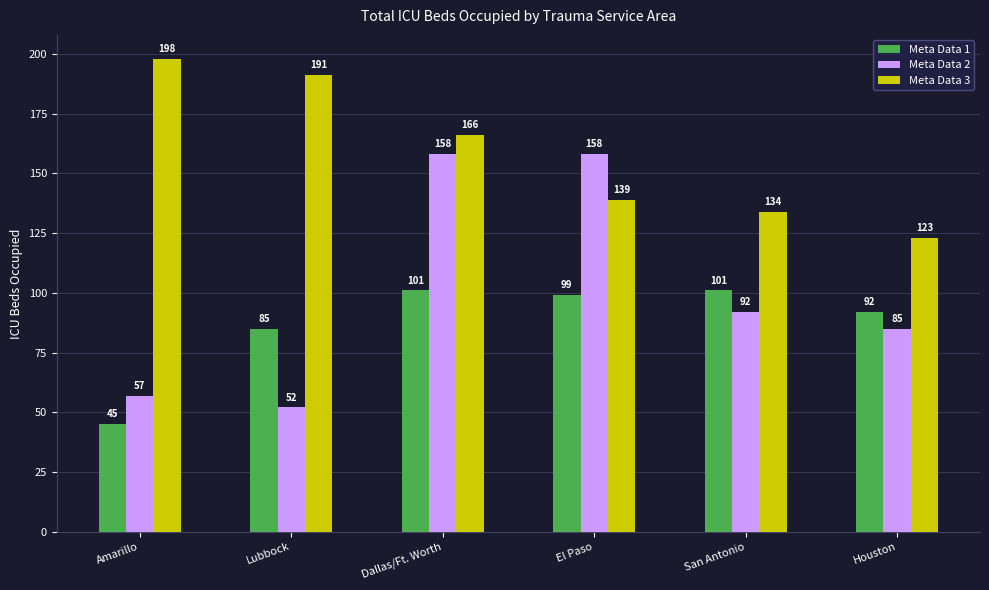

At which label does Meta Data 1 first exceed 99?

Dallas/Ft. Worth